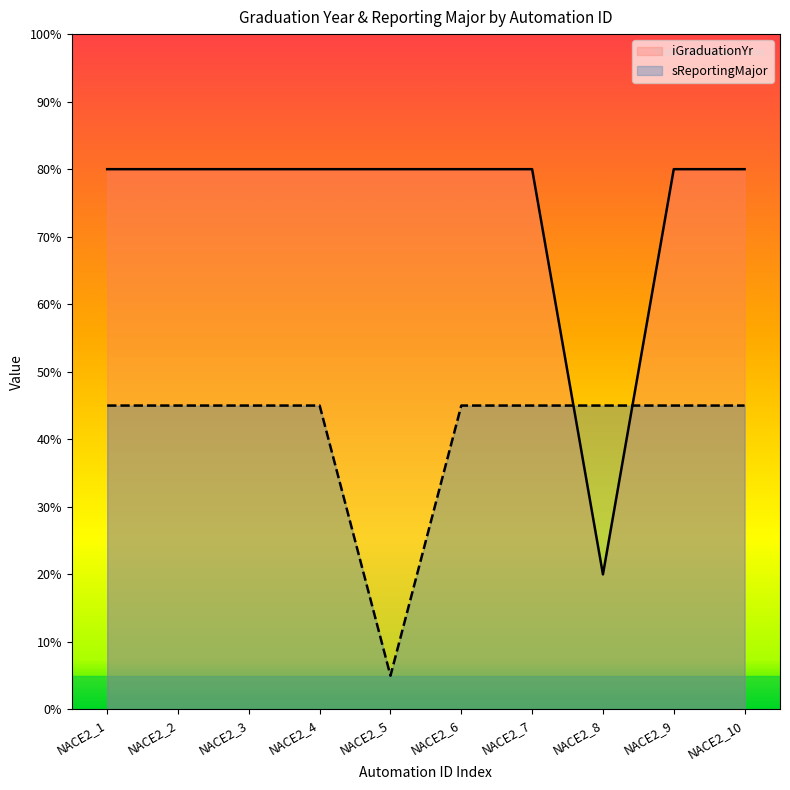

In iGraduationYr, how many points are lower than both neighbors (excluding endpoints)?

1